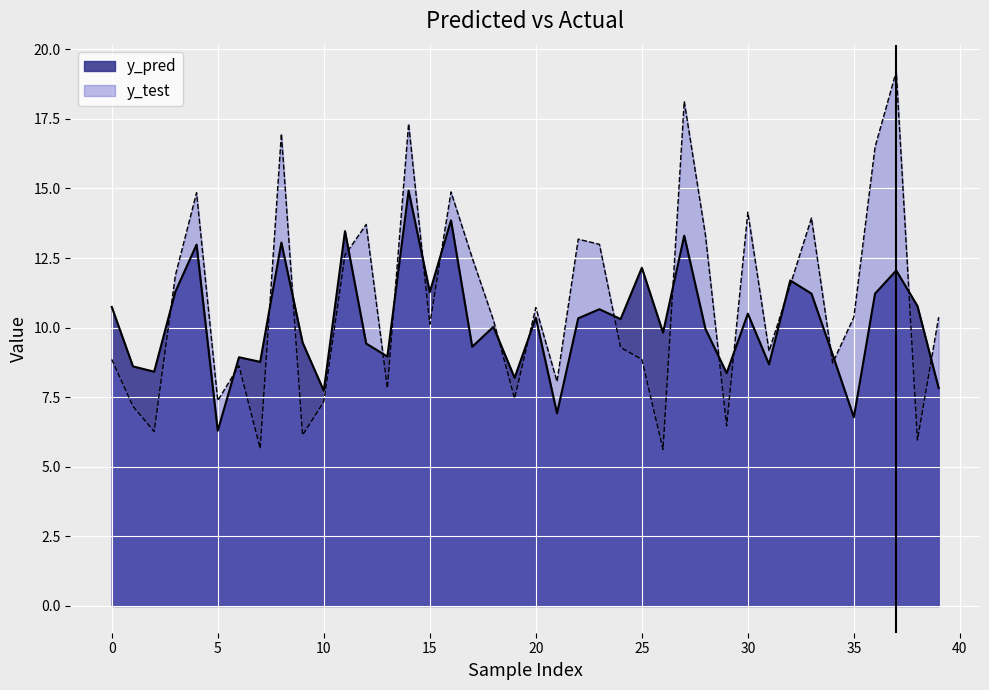

Reading left to right, what are all the values shown in this chart?

y_pred: 10.7	8.6	8.4	11.3	13.0	6.3	8.9	8.8	13.1	9.5	7.7	13.5	9.4	9.0	14.9	11.3	13.9	9.3	10.0	8.2	10.4	6.9	10.3	10.7	10.3	12.1	9.8	13.3	10.0	8.4	10.5	8.7	11.7	11.2	9.0	6.8	11.2	12.1	10.8	7.8
y_test: 8.9	7.2	6.3	11.9	14.8	7.4	8.6	5.7	17.0	6.1	7.3	12.6	13.7	7.8	17.3	10.1	14.9	12.5	10.3	7.5	10.7	8.1	13.2	13.0	9.3	8.9	5.6	18.1	13.3	6.5	14.1	9.2	11.5	13.9	8.7	10.4	16.5	19.2	6.0	10.4